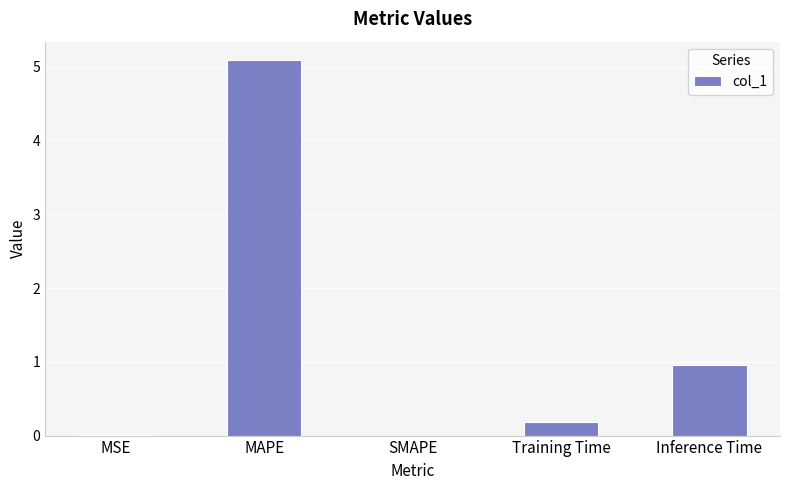

Which has a higher value, SMAPE or Inference Time?

Inference Time